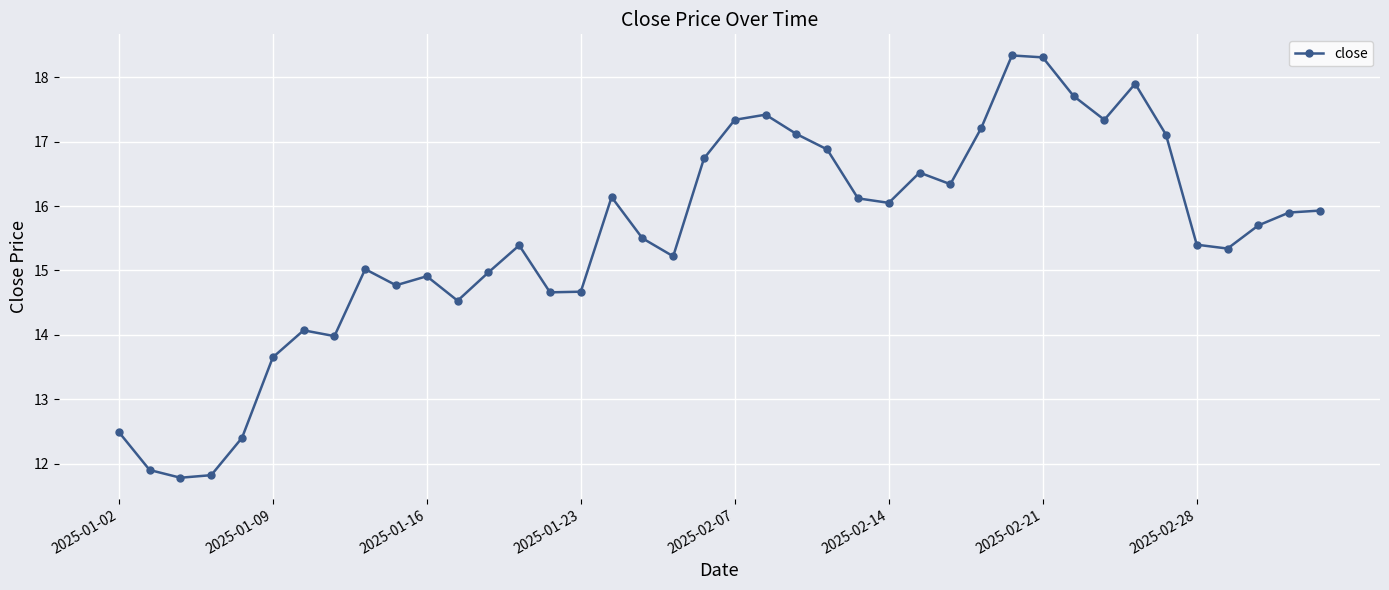

What is the minimum value shown in the chart?

11.8